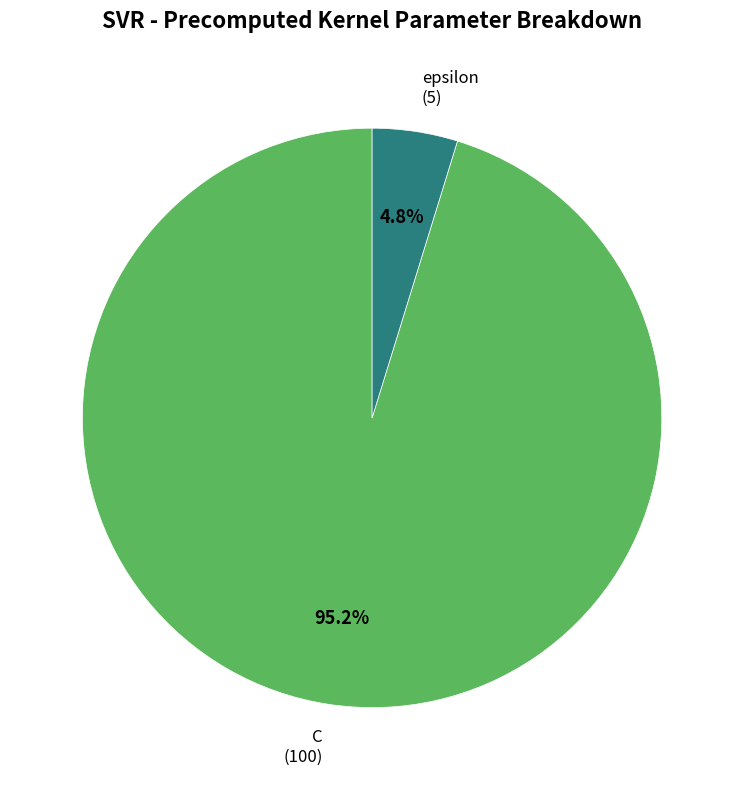

Does any single category account for the majority?

Yes